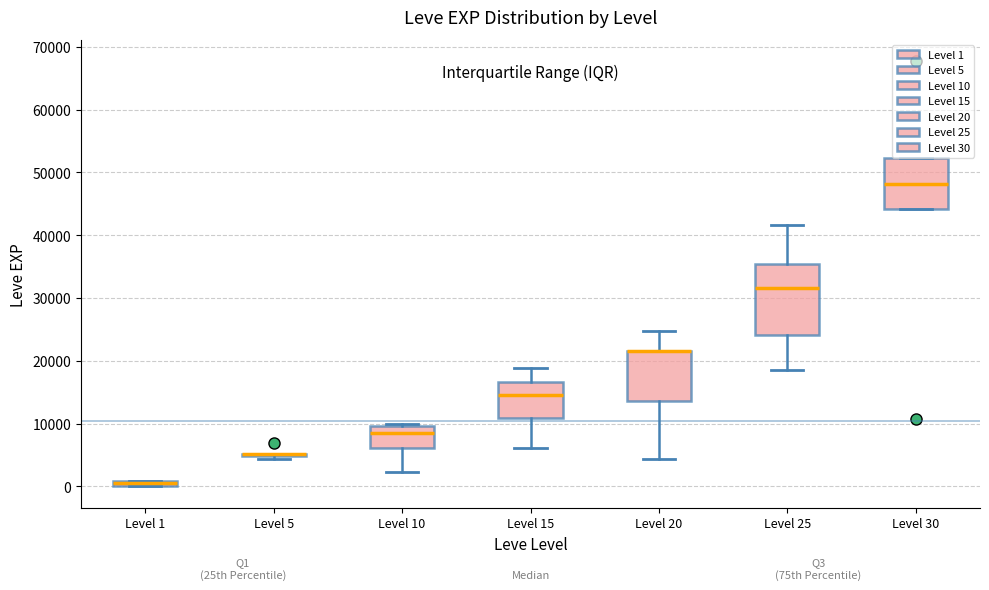

Which box is the tallest, from its lower edge to its upper edge?

Level 25